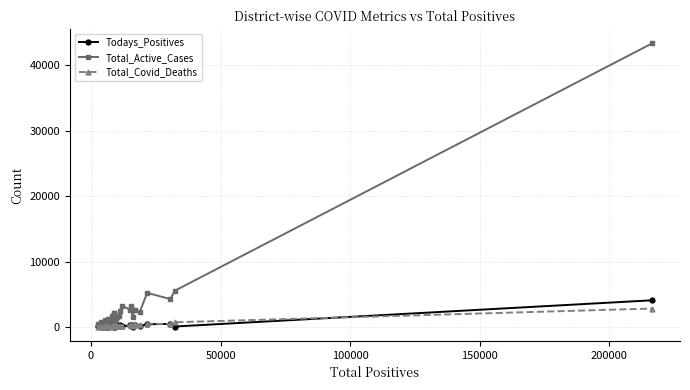

Which series has the widest spread of values?

Total_Active_Cases